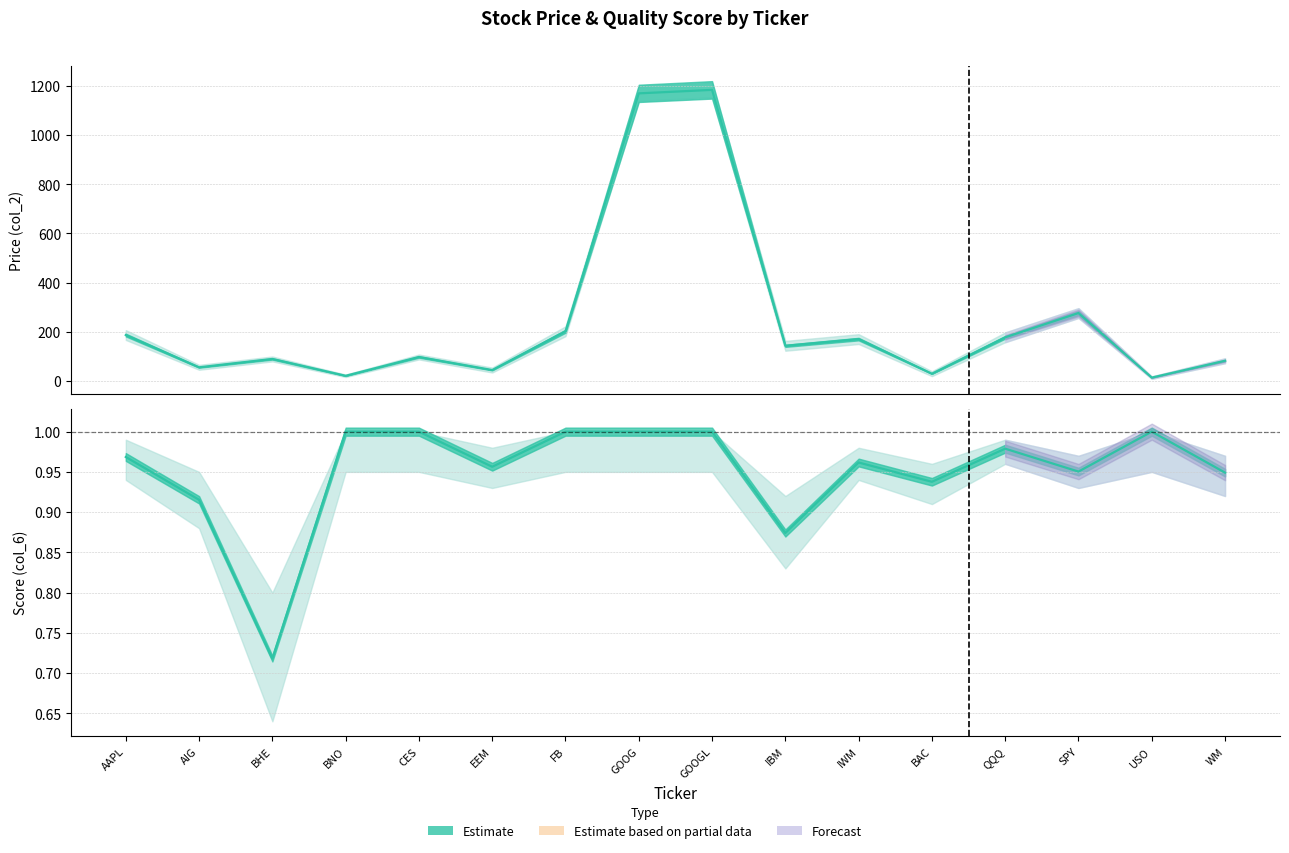

Reading left to right, list all the values displayed in this chart.

Price (col_2): AAPL=186.5	AIG=55.2	BHE=89.2	BNO=20.7	CES=97.2	EEM=44.1	FB=202.0	GOOG=1169.8	GOOGL=1184.1	IBM=142.6	IWM=170.0	BAC=29.2	QQQ=177.2	SPY=276.0	USO=13.3	WM=81.9
Score (col_6): AAPL=1.0	AIG=0.9	BHE=0.7	BNO=1.0	CES=1.0	EEM=1.0	FB=1.0	GOOG=1.0	GOOGL=1.0	IBM=0.9	IWM=1.0	BAC=0.9	QQQ=1.0	SPY=1.0	USO=1.0	WM=0.9